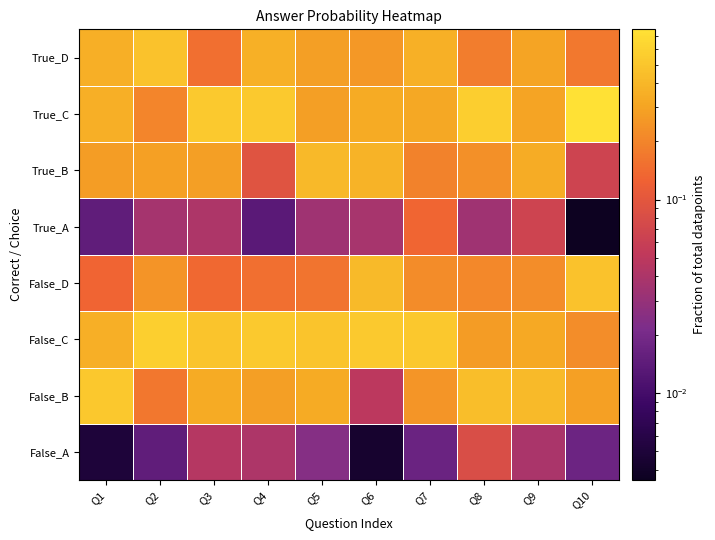

Reading left to right, transcribe all the data shown in this chart.

False_A: Q1=0.0	Q2=0.0	Q3=0.0	Q4=0.0	Q5=0.0	Q6=0.0	Q7=0.0	Q8=0.1	Q9=0.0	Q10=0.0
False_B: Q1=0.5	Q2=0.2	Q3=0.3	Q4=0.3	Q5=0.3	Q6=0.0	Q7=0.2	Q8=0.4	Q9=0.4	Q10=0.3
False_C: Q1=0.4	Q2=0.6	Q3=0.5	Q4=0.5	Q5=0.5	Q6=0.5	Q7=0.5	Q8=0.3	Q9=0.3	Q10=0.2
False_D: Q1=0.1	Q2=0.2	Q3=0.1	Q4=0.2	Q5=0.2	Q6=0.4	Q7=0.2	Q8=0.2	Q9=0.2	Q10=0.5
True_A: Q1=0.0	Q2=0.0	Q3=0.0	Q4=0.0	Q5=0.0	Q6=0.0	Q7=0.1	Q8=0.0	Q9=0.1	Q10=0.0
True_B: Q1=0.3	Q2=0.3	Q3=0.3	Q4=0.1	Q5=0.4	Q6=0.4	Q7=0.2	Q8=0.2	Q9=0.3	Q10=0.1
True_C: Q1=0.4	Q2=0.2	Q3=0.5	Q4=0.5	Q5=0.3	Q6=0.3	Q7=0.3	Q8=0.6	Q9=0.3	Q10=0.8
True_D: Q1=0.4	Q2=0.5	Q3=0.2	Q4=0.4	Q5=0.3	Q6=0.3	Q7=0.4	Q8=0.2	Q9=0.3	Q10=0.2